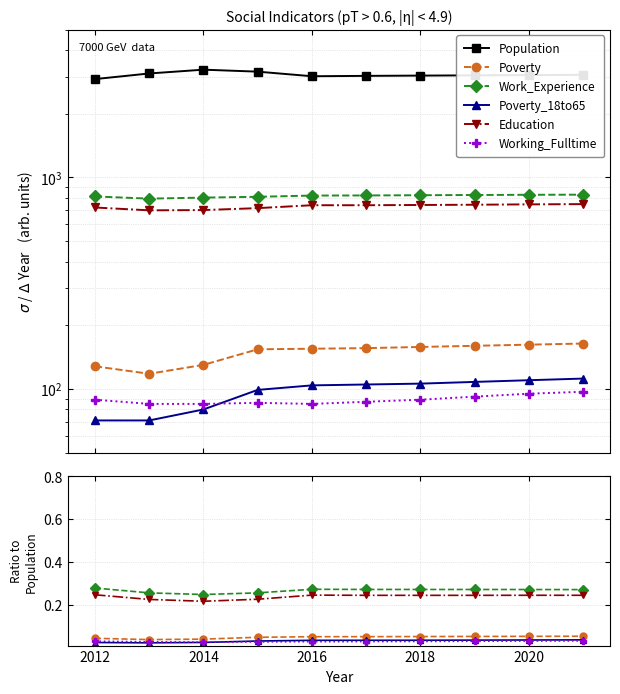

How many lines are shown in the chart?

6